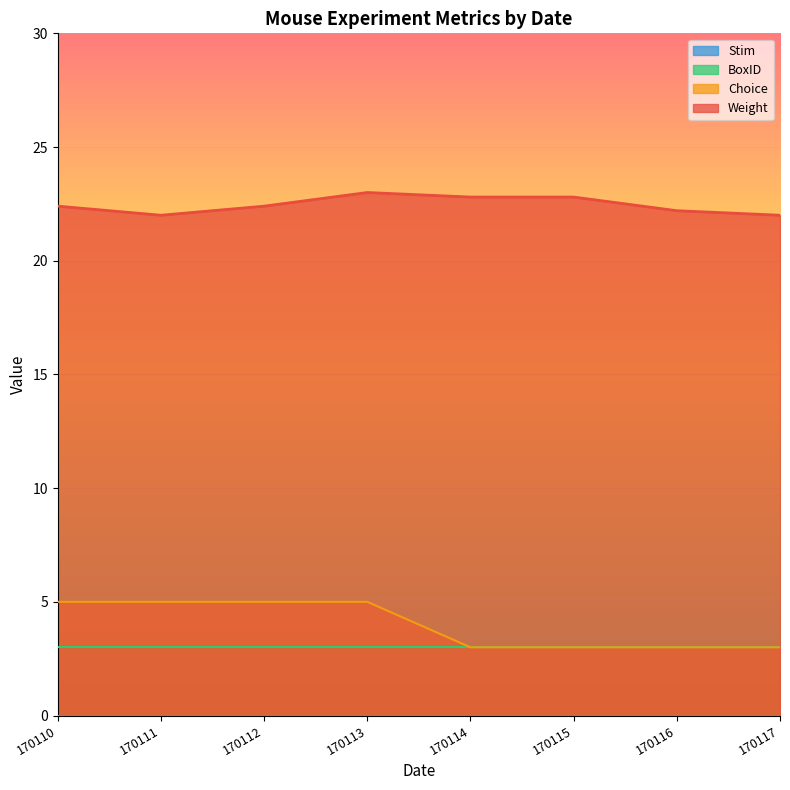

What is the total value across all series at 170112?

30.4